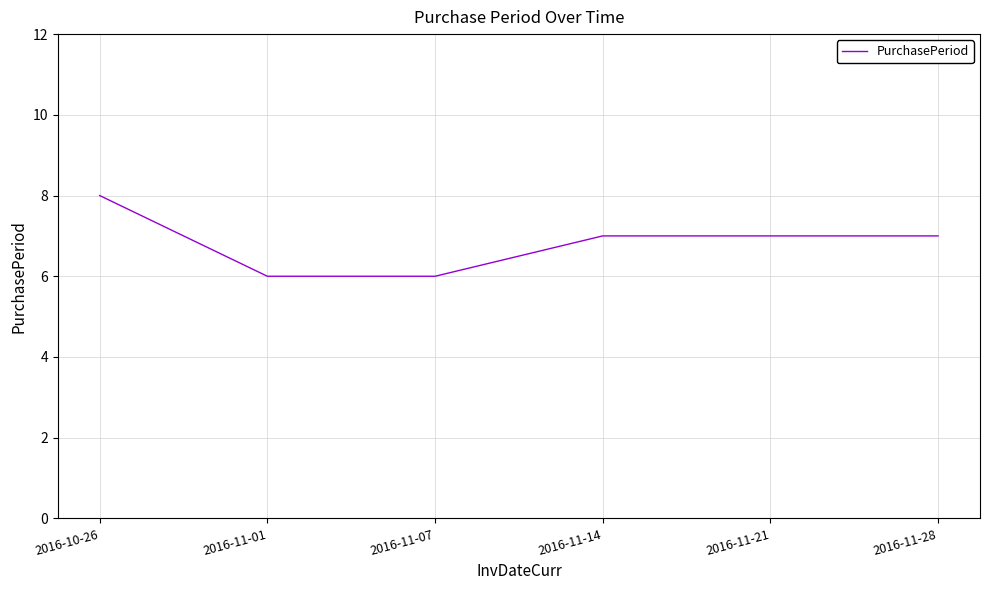

What is the average value?

7